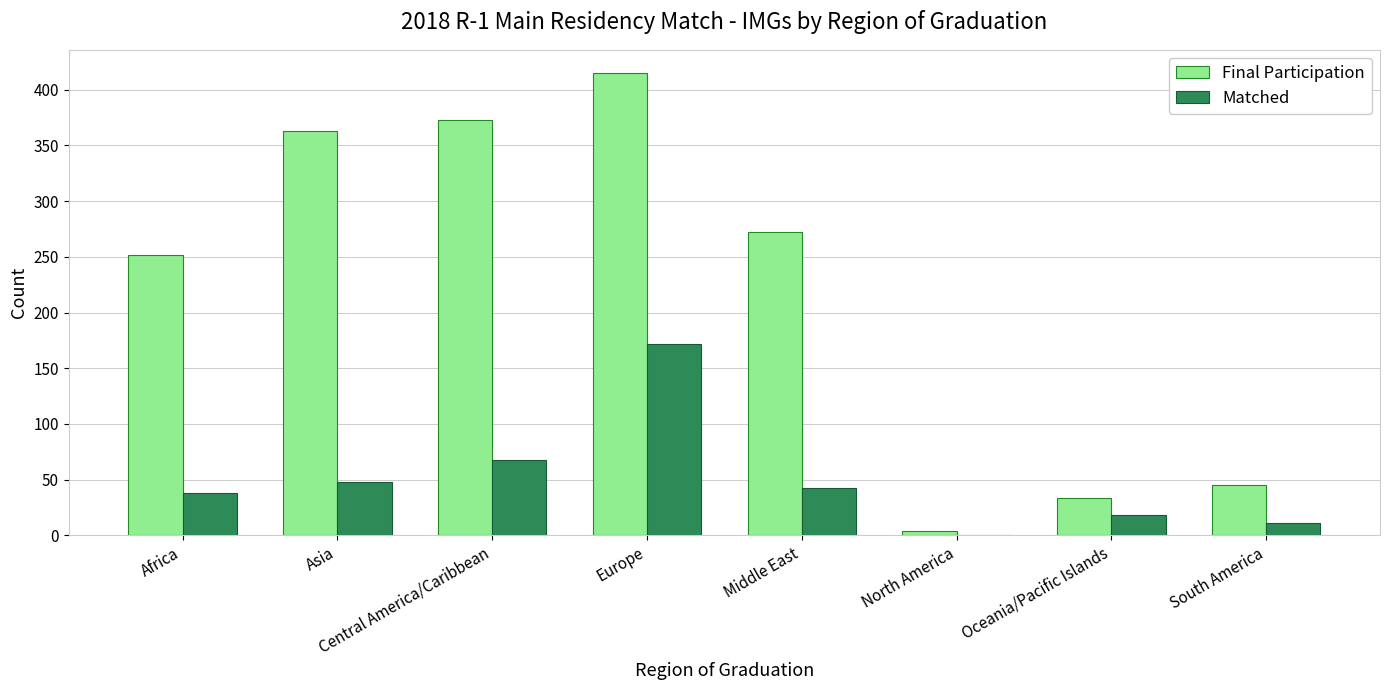

Reading right to left, extract all data points from this chart.

Final Participation: South America=45	Oceania/Pacific Islands=34	North America=4	Middle East=272	Europe=415	Central America/Caribbean=373	Asia=363	Africa=252
Matched: South America=11	Oceania/Pacific Islands=18	North America=0	Middle East=43	Europe=172	Central America/Caribbean=68	Asia=48	Africa=38